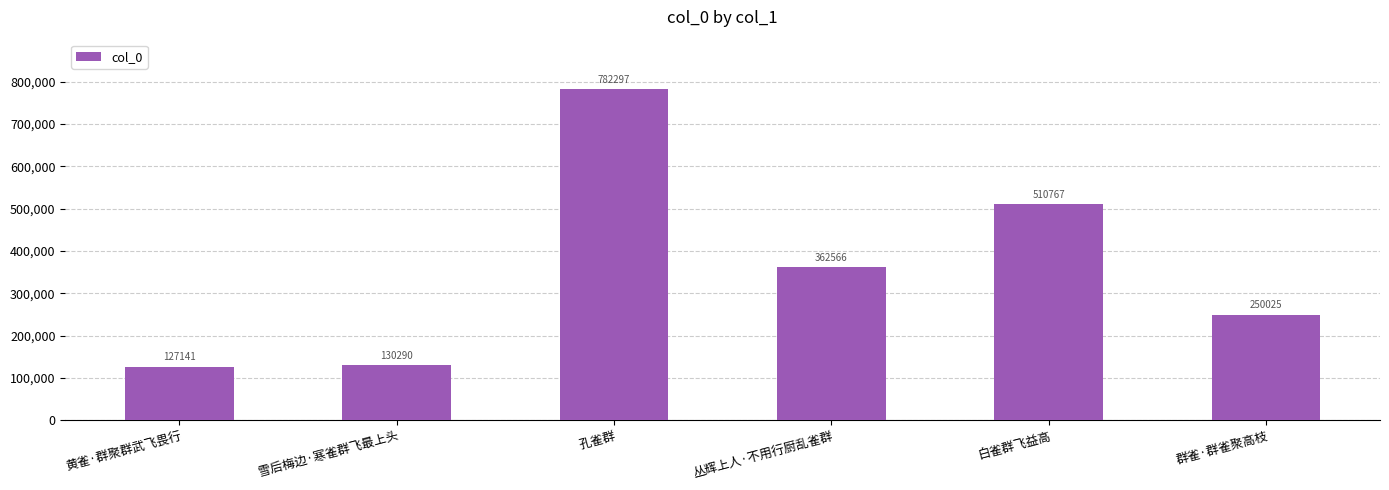

What is the sum of the values at 雪后梅边·寒雀群飞最上头 and 黄雀·群聚群武飞畏行?

257431